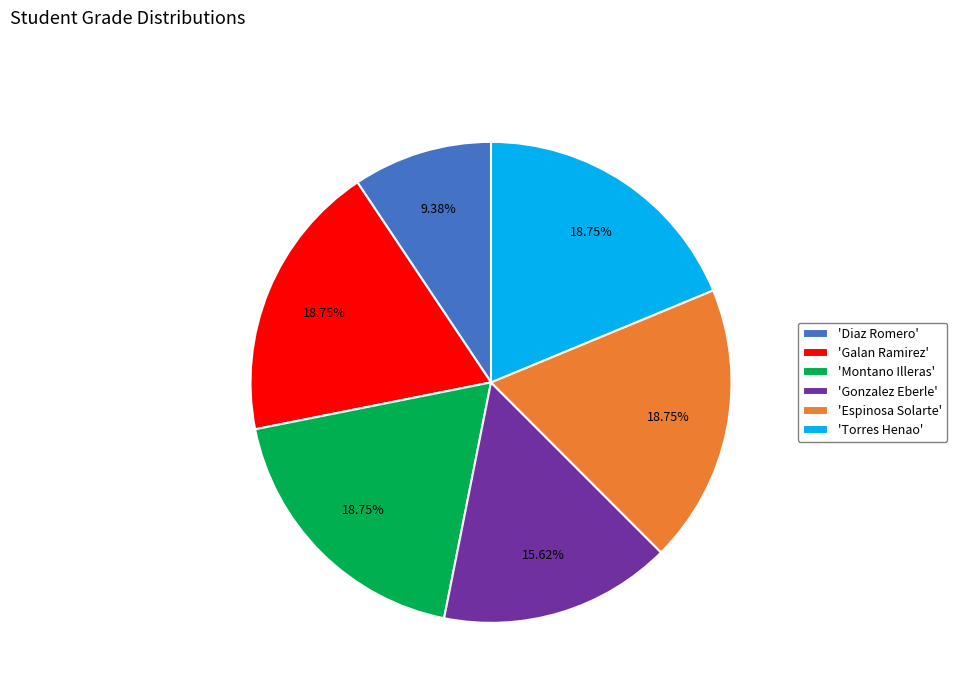

Is there a majority slice in this chart?

No